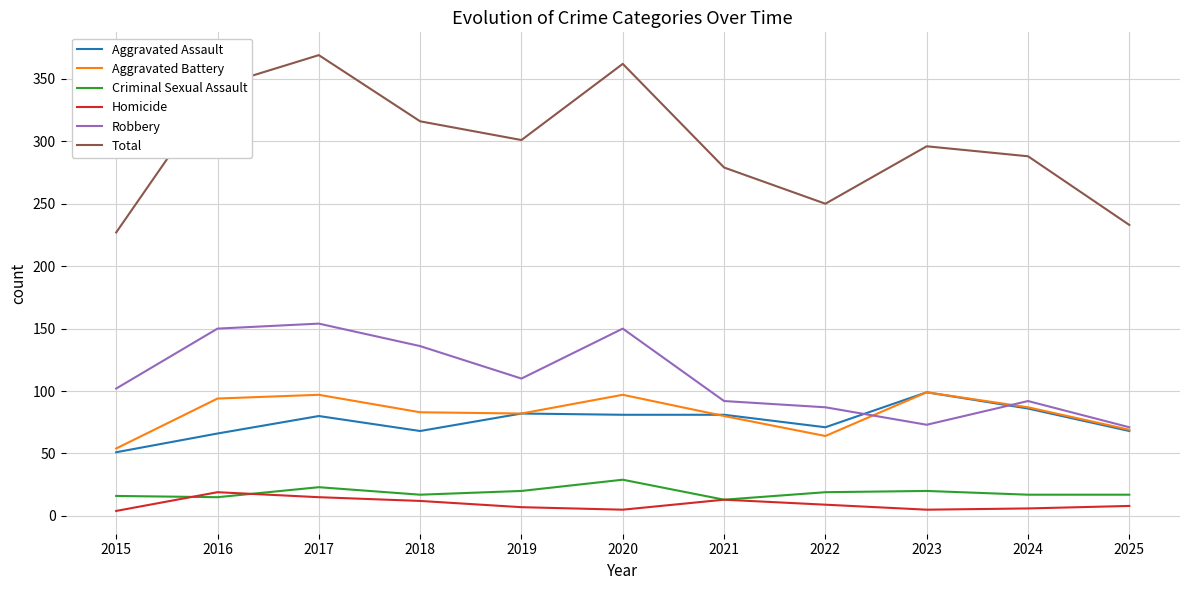

What is the minimum value for Criminal Sexual Assault?

13